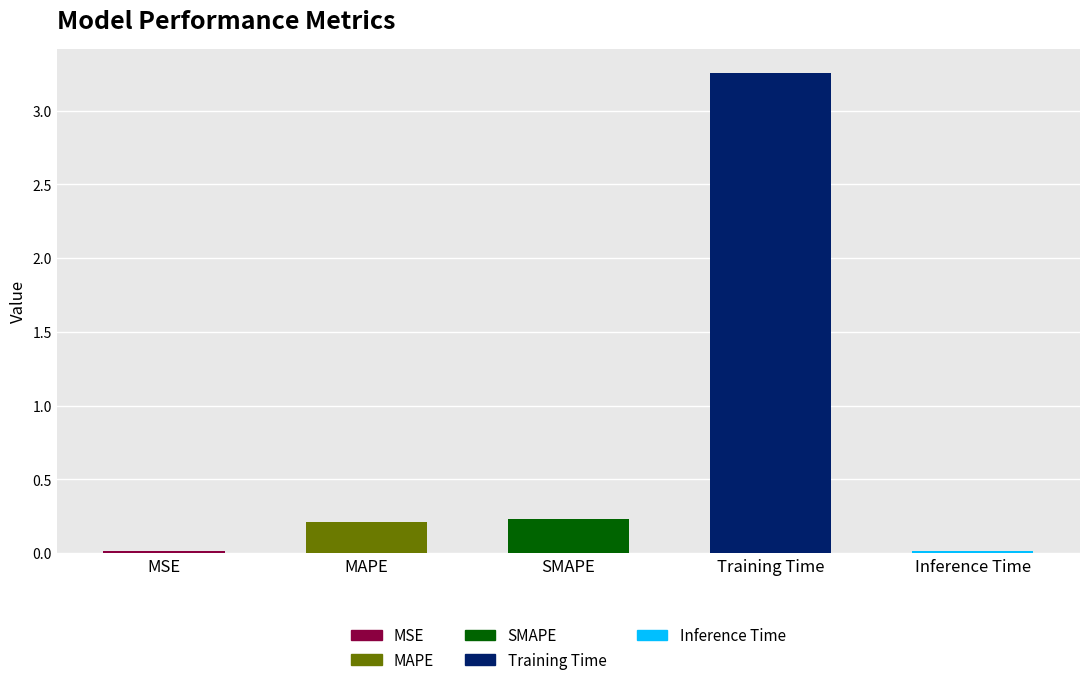

Which category has the highest value across all series?

Training Time